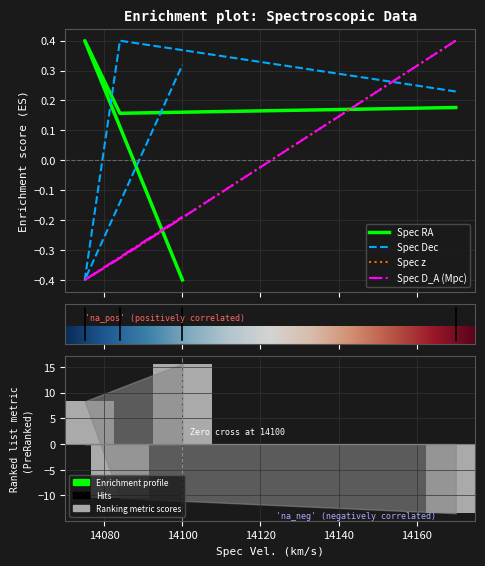

Which label corresponds to the smallest value in the chart?

14170